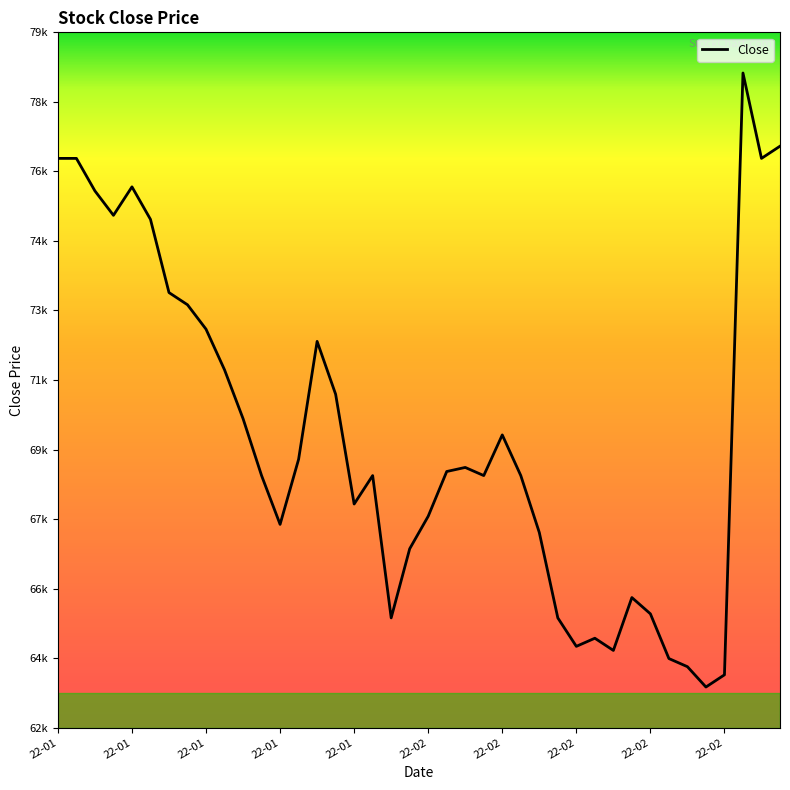

Does the chart display data point markers on the line(s)?

No